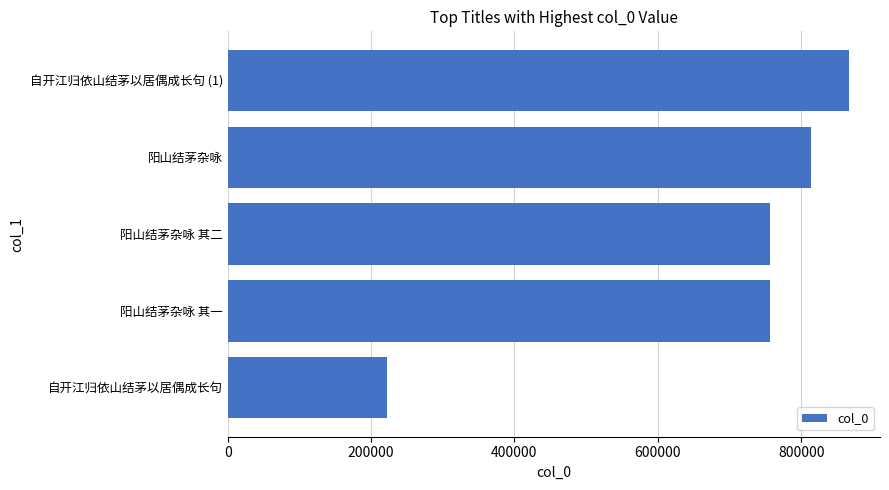

Which category has the highest value across all series?

自开江归依山结茅以居偶成长句 (1)